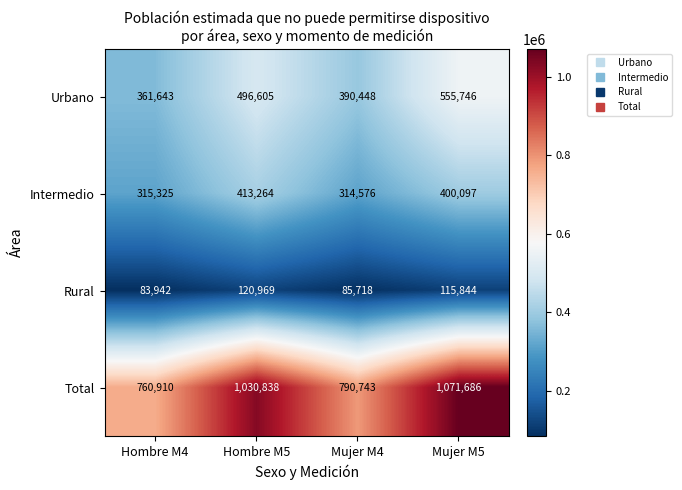

What is the average value of the Total series?

913544